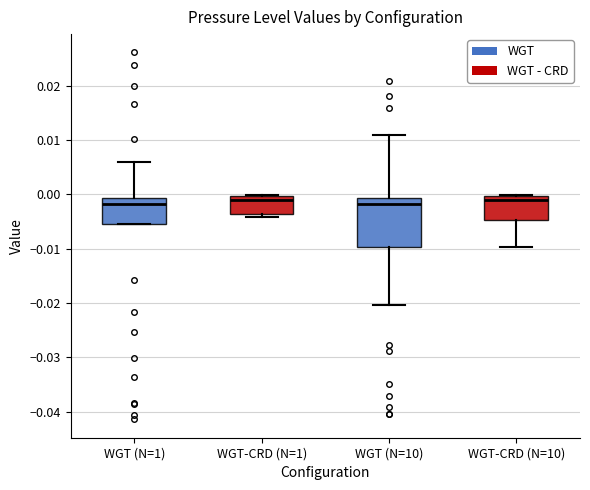

Where does the median line of the box for WGT-CRD (N=10) sit on the y-axis? The values are not printed on the chart, so give them approximately, as read against the axis.

-0.001